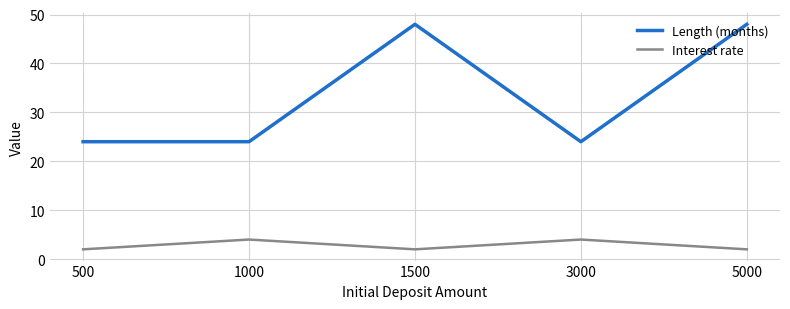

Is it true that Interest rate equals 2 at 5000?

True